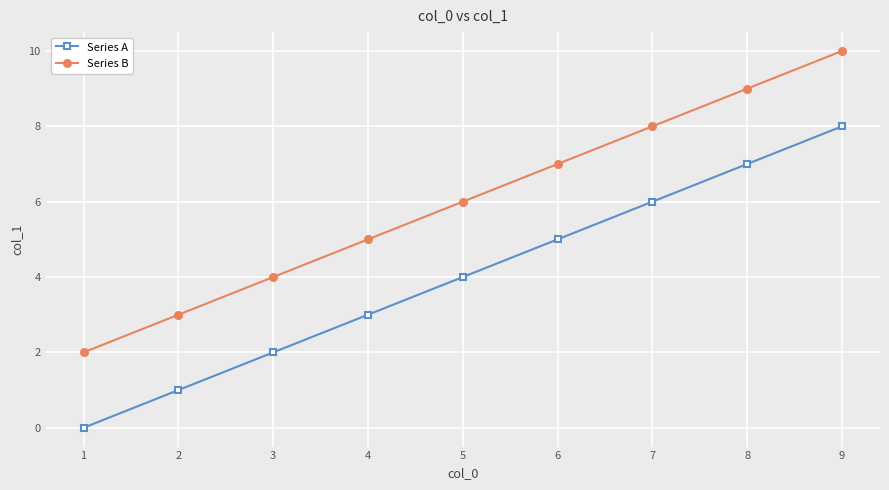

True or false: Series A has a value of 2 at 9.

False